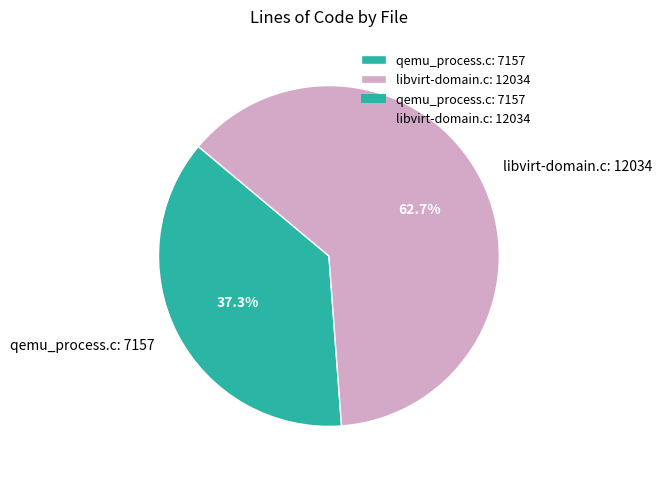

Does any single category account for the majority?

Yes